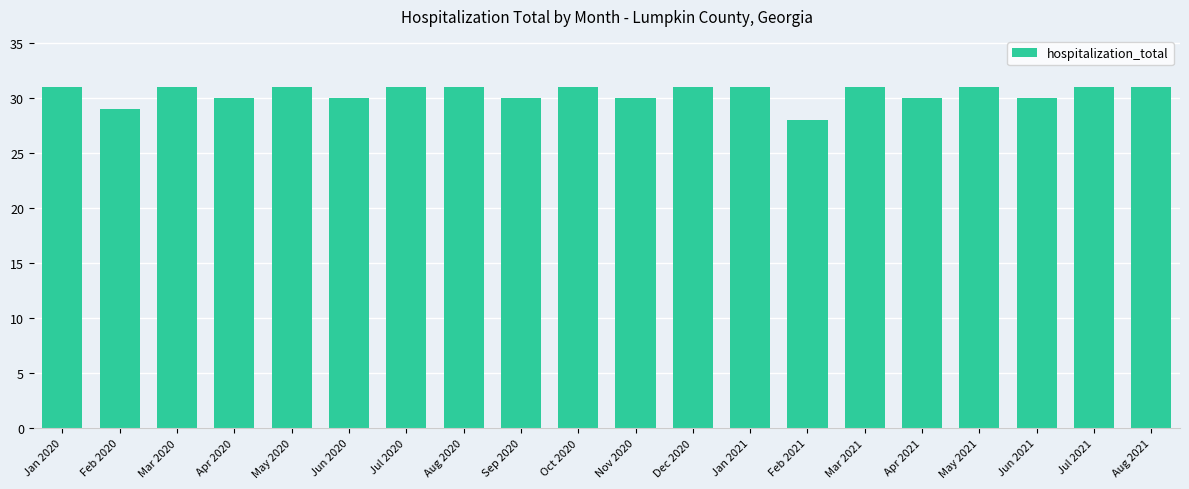

What is the value of the 8th bar from the left?

31